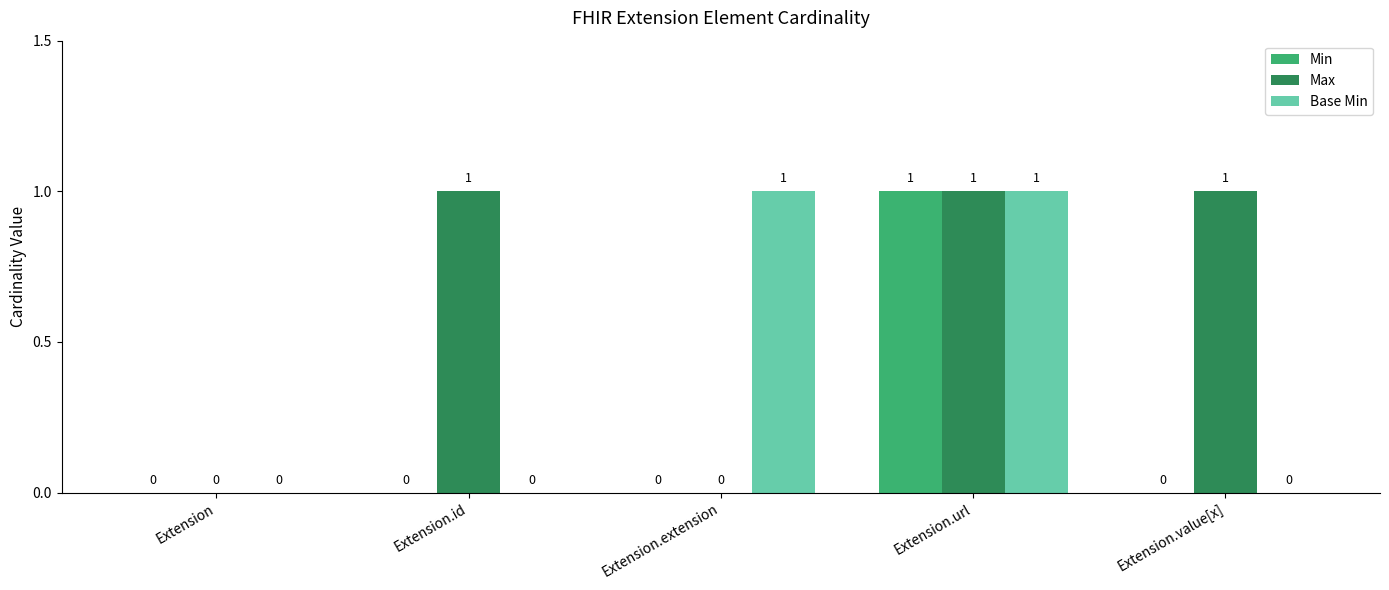

What is the average value of the Max series?

1